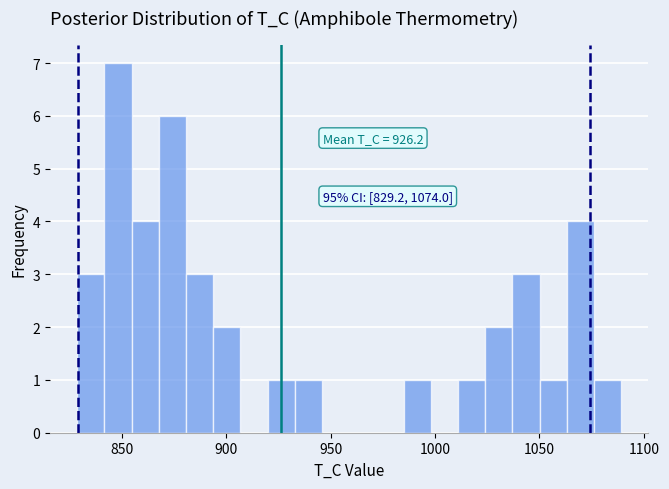

Around what value on the x-axis is the tallest bar? Give the approximate position of its centre, as read against the axis.

850